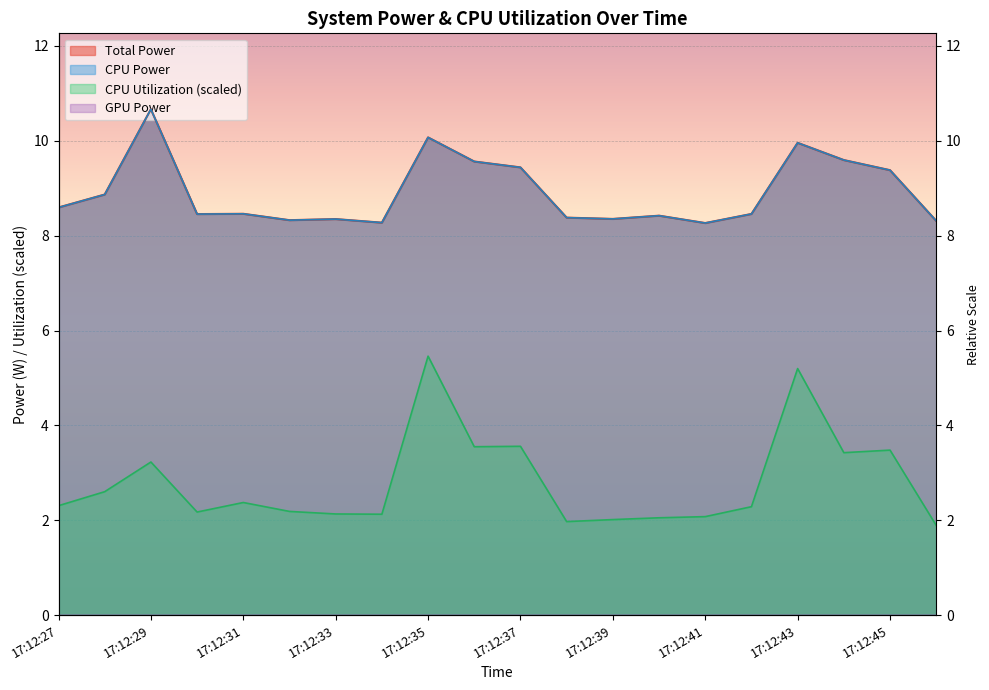

Which series changed the most between 17:12:33 and 17:12:35?

CPU Utilization